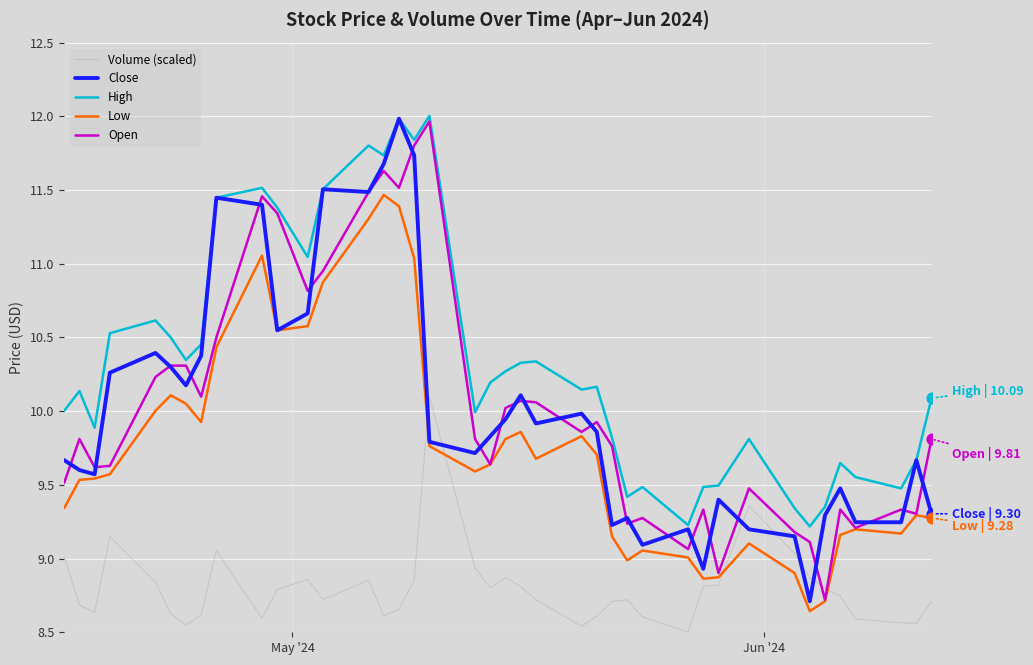

Which series has the largest total across all categories?

High